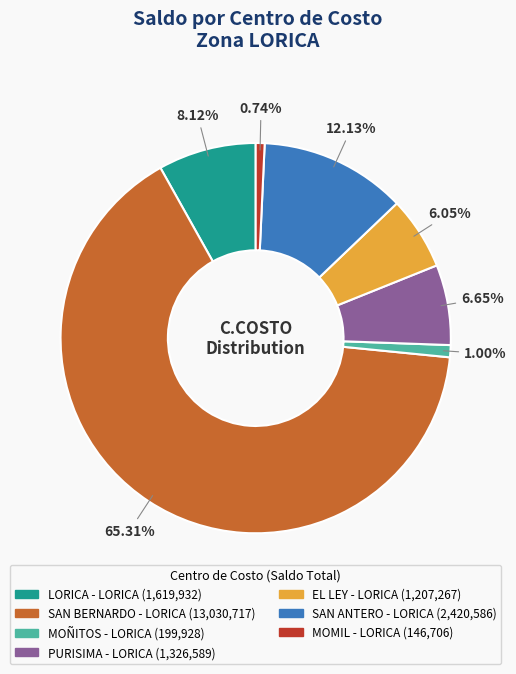

The SAN BERNARDO - LORICA slice represents 60% of the pie. True or false?

False